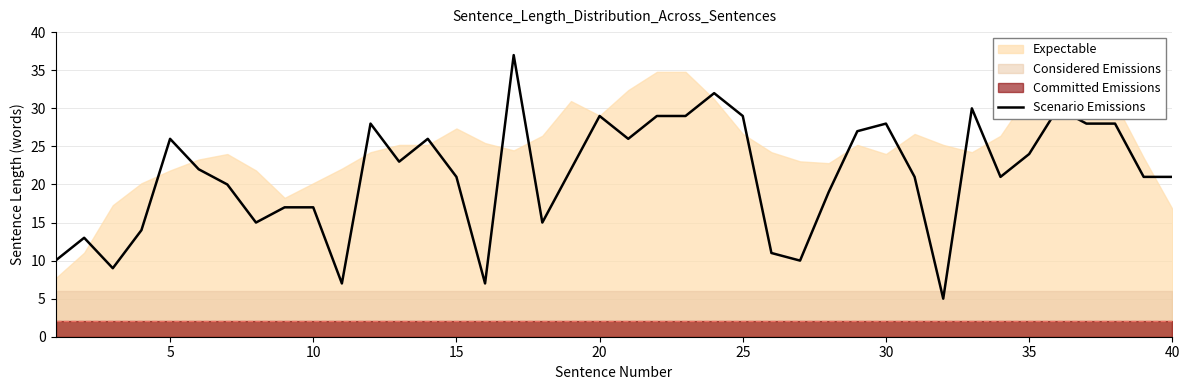

The value of Scenario Emissions at 20 is 29. True or false?

True